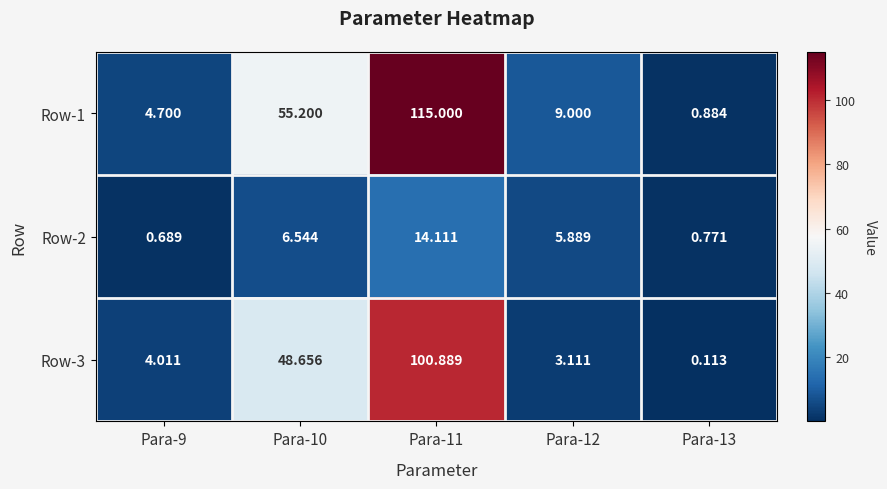

How many values in the Row-3 series are below 4?

2